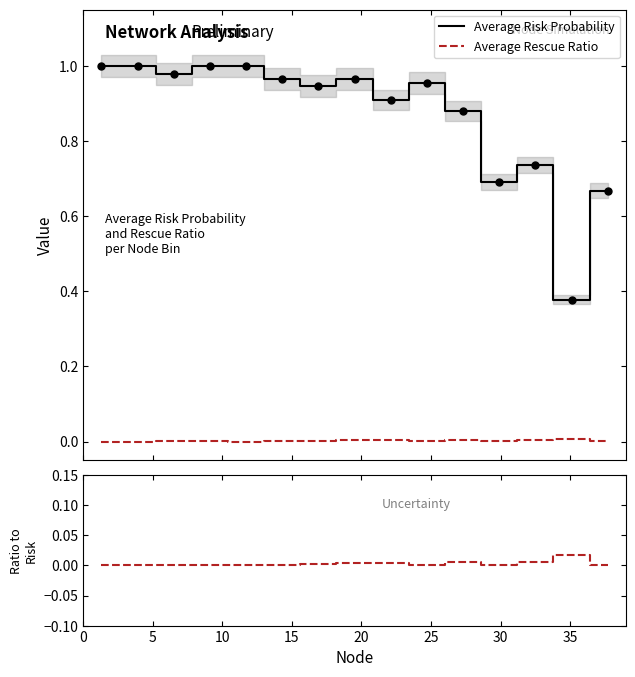

True or false: Average Rescue Ratio and Average Risk Probability cross at least once.

False